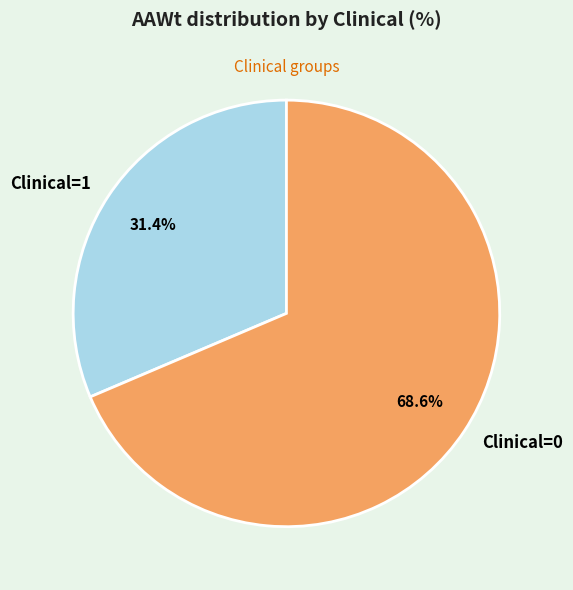

Rank the categories by value from lowest to highest.

Clinical=1, Clinical=0